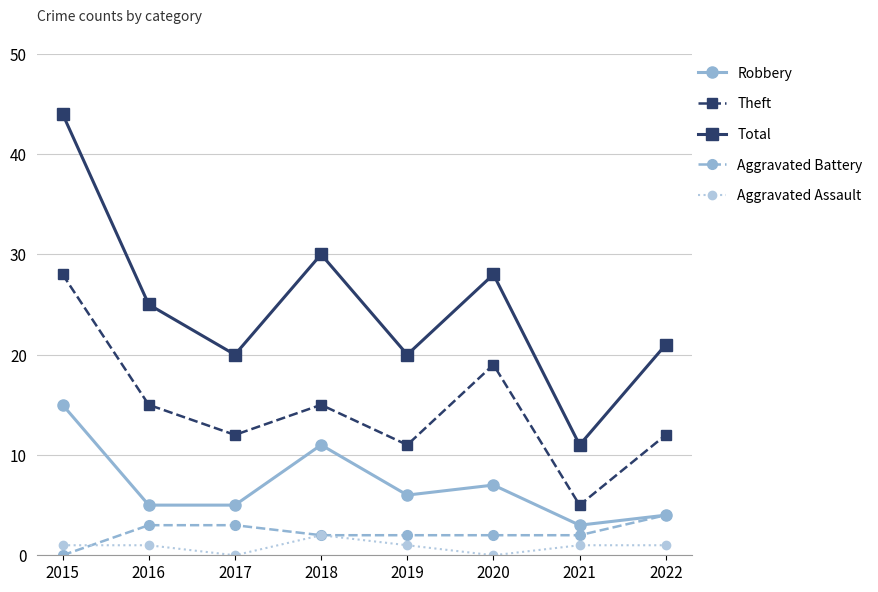

What is the sum of the Theft values at 2020 and 2021?

24